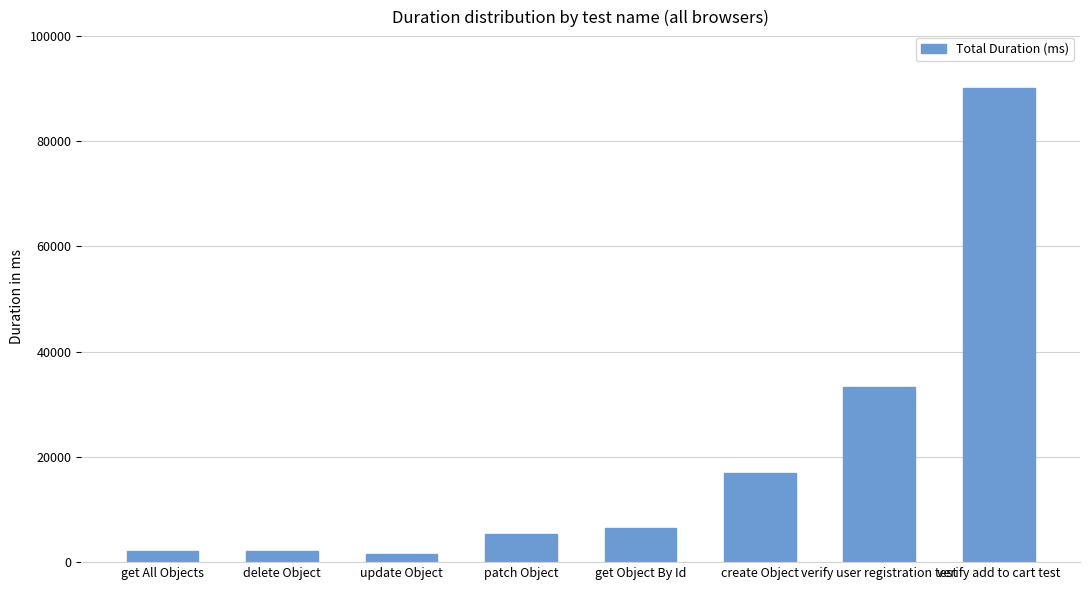

What is the sum of the values at update Object and create Object?

18393